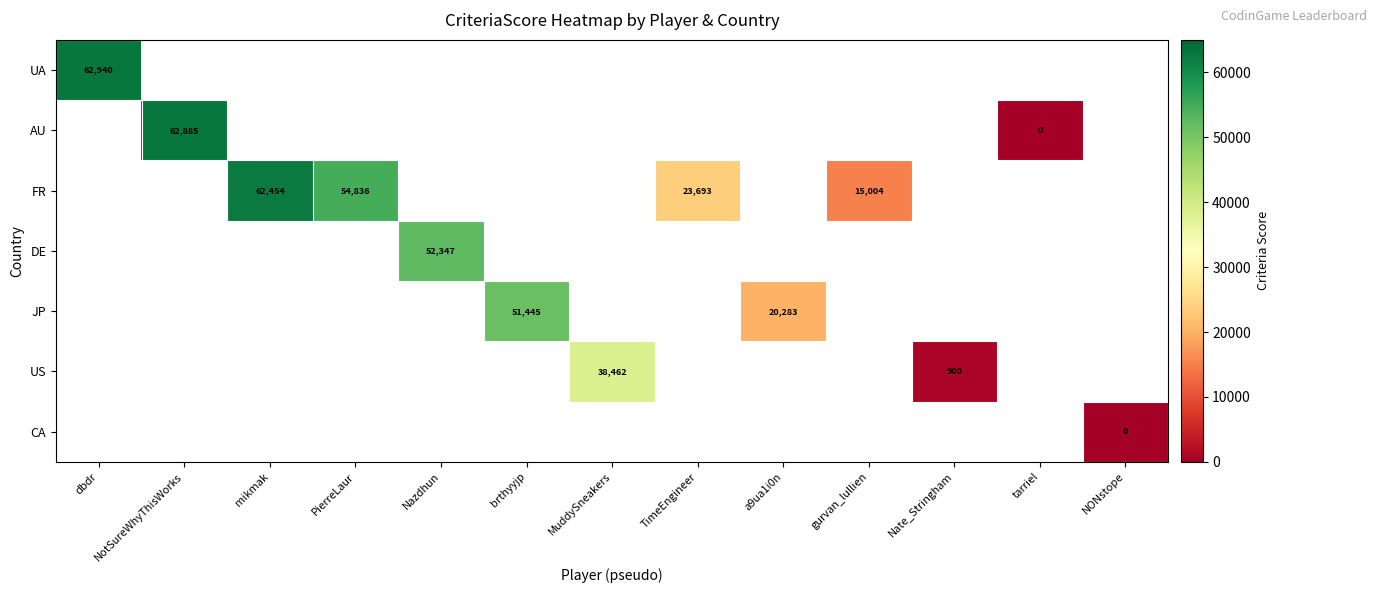

True or false: AU has a value of 62885 at NotSureWhyThisWorks.

True